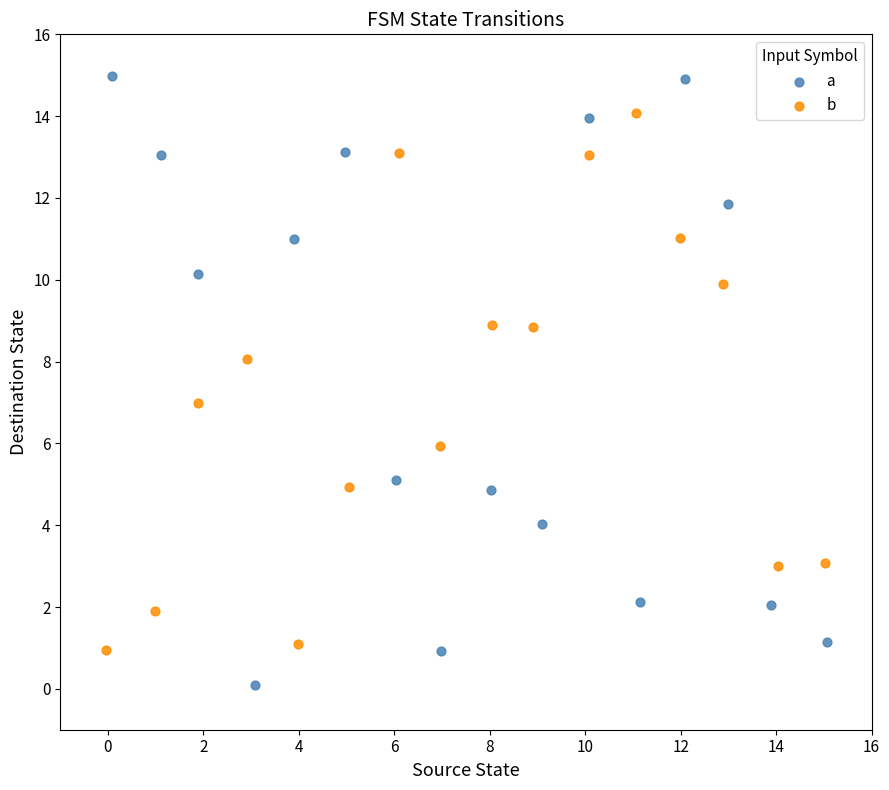

What are all the series names shown in the legend?

a, b